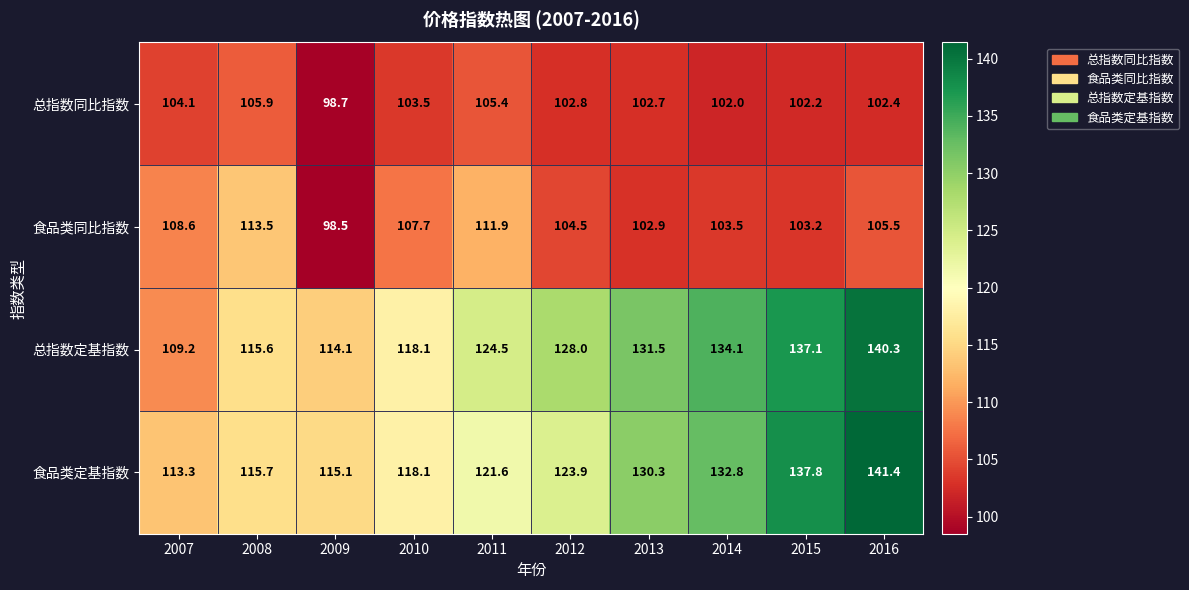

Rank the categories by 食品类同比指数 value from highest to lowest.

2008, 2011, 2007, 2010, 2016, 2012, 2014, 2015, 2013, 2009